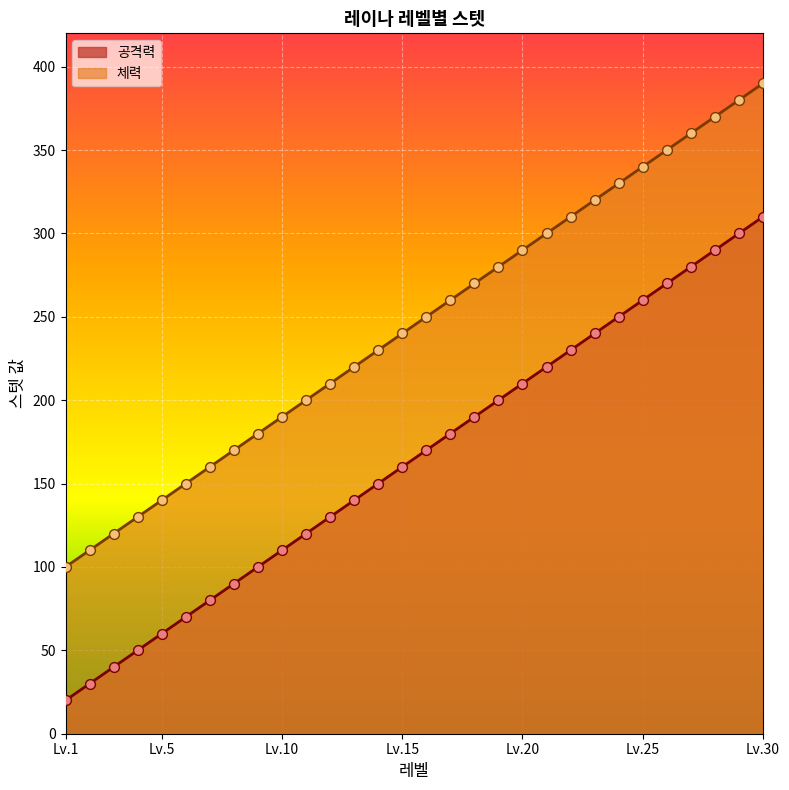

Which series has the largest Y range (max minus min)?

공격력